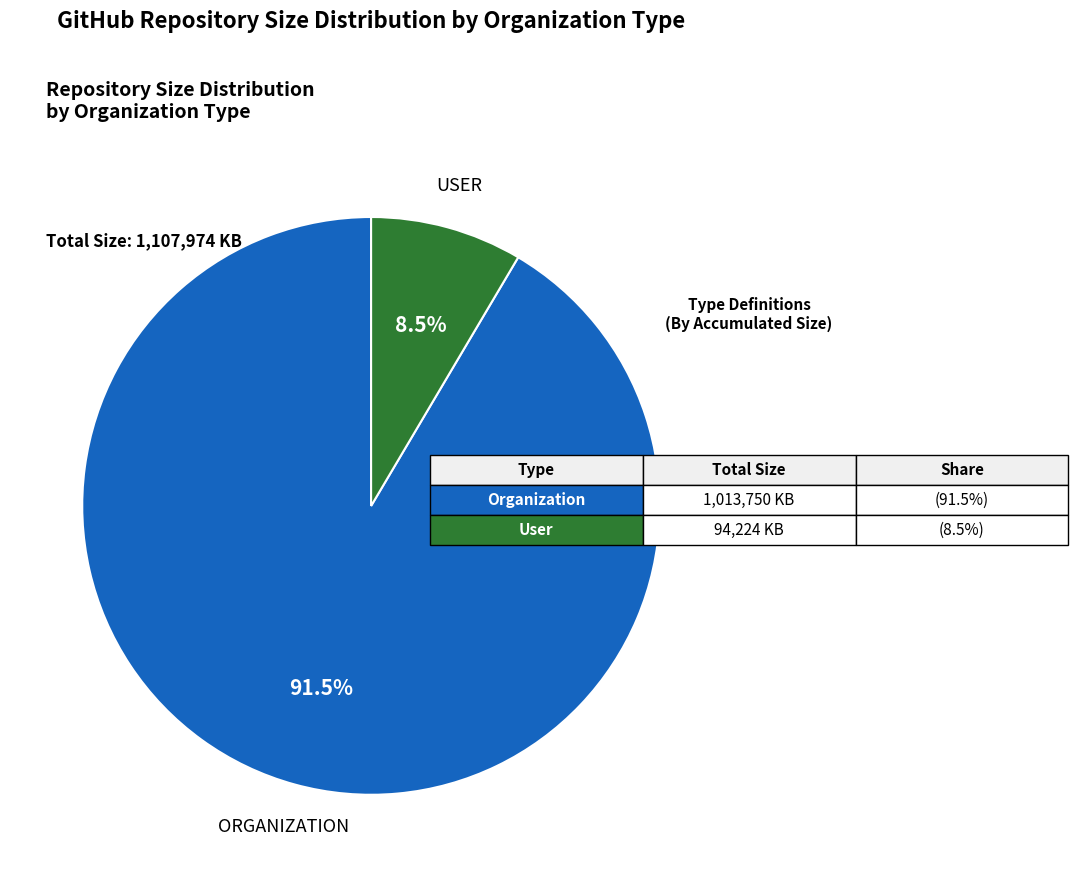

Does any single category account for the majority?

Yes